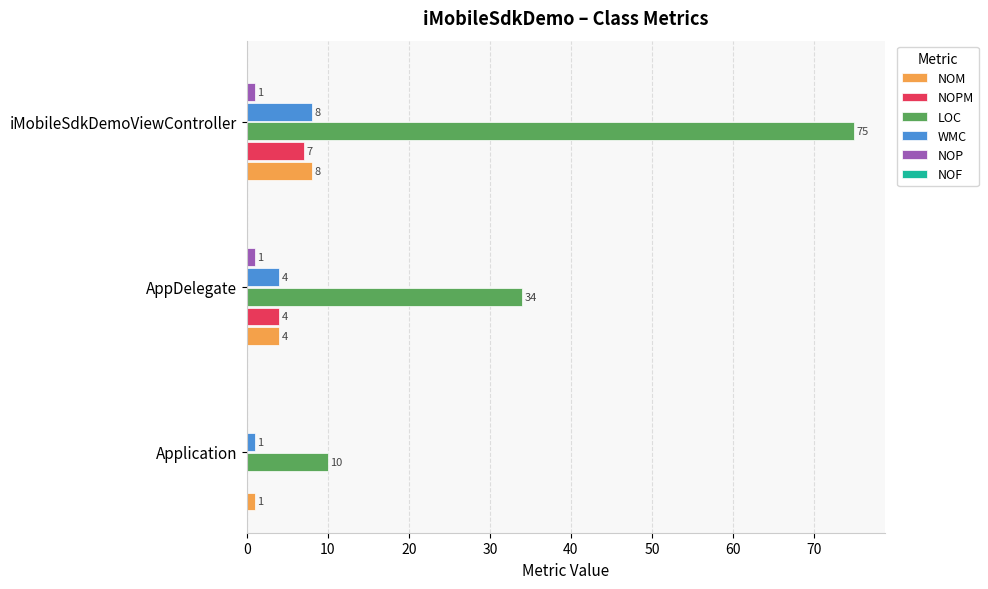

Which label corresponds to the largest value in the chart?

iMobileSdkDemoViewController